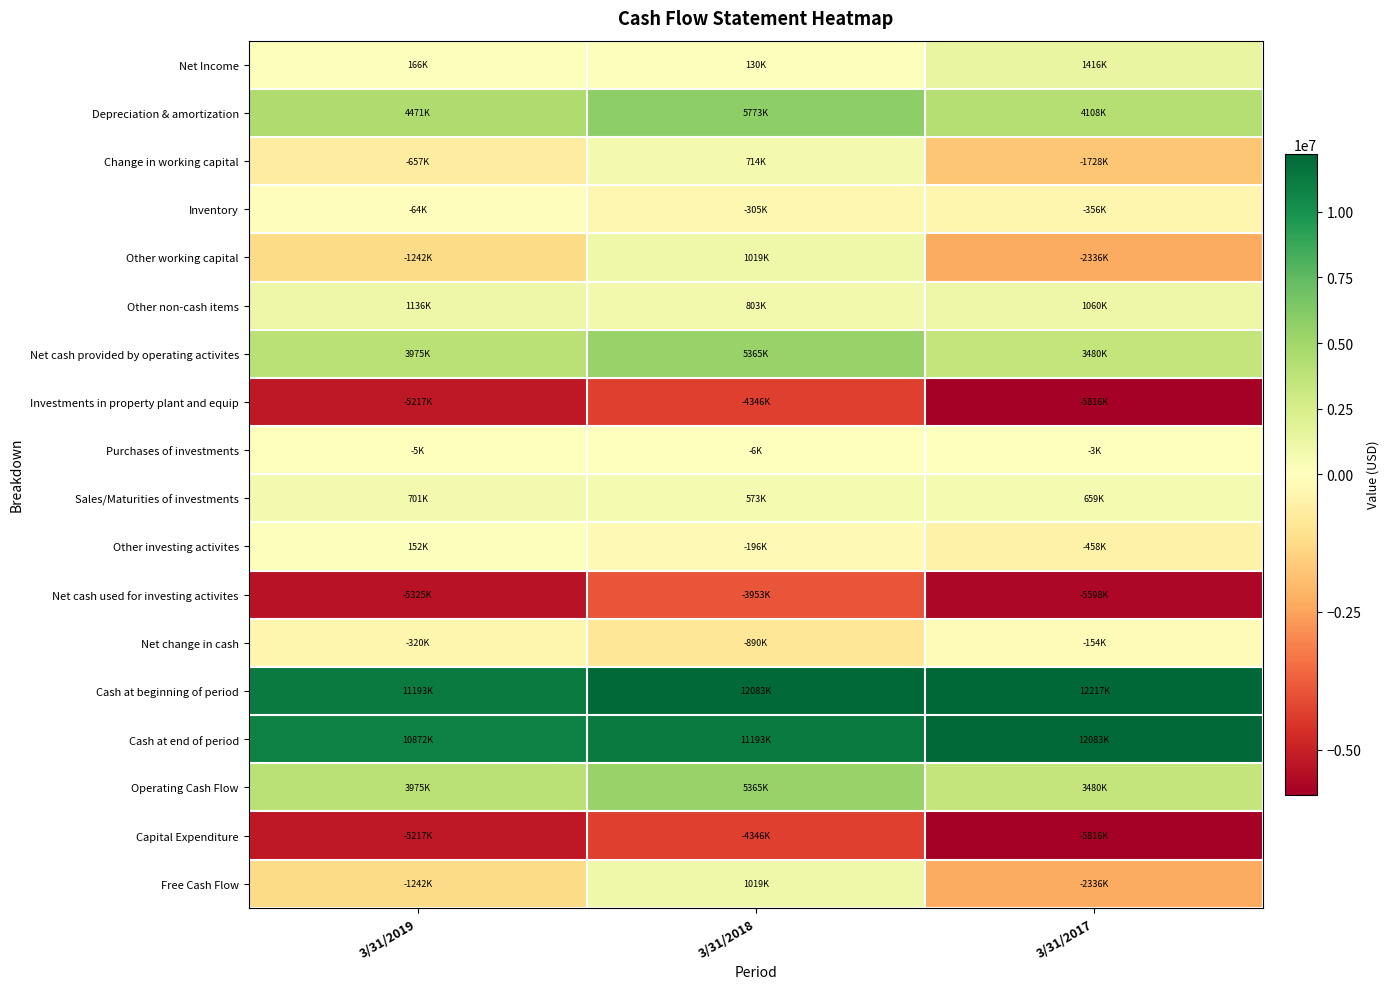

Reading left to right, transcribe all the data shown in this chart.

Net Income: 3/31/2019=166000	3/31/2018=130000	3/31/2017=1416000
Depreciation & amortization: 3/31/2019=4471000	3/31/2018=5773000	3/31/2017=4108000
Change in working capital: 3/31/2019=-657000	3/31/2018=714000	3/31/2017=-1728000
Inventory: 3/31/2019=-64000	3/31/2018=-305000	3/31/2017=-356000
Other working capital: 3/31/2019=-1242000	3/31/2018=1019000	3/31/2017=-2336000
Other non-cash items: 3/31/2019=1136000	3/31/2018=803000	3/31/2017=1060000
Net cash provided by operating activites: 3/31/2019=3975000	3/31/2018=5365000	3/31/2017=3480000
Investments in property plant and equip: 3/31/2019=-5217000	3/31/2018=-4346000	3/31/2017=-5816000
Purchases of investments: 3/31/2019=-5000	3/31/2018=-6000	3/31/2017=-3000
Sales/Maturities of investments: 3/31/2019=701000	3/31/2018=573000	3/31/2017=659000
Other investing activites: 3/31/2019=152000	3/31/2018=-196000	3/31/2017=-458000
Net cash used for investing activites: 3/31/2019=-5325000	3/31/2018=-3953000	3/31/2017=-5598000
Net change in cash: 3/31/2019=-320000	3/31/2018=-890000	3/31/2017=-154000
Cash at beginning of period: 3/31/2019=11193000	3/31/2018=12083000	3/31/2017=12217000
Cash at end of period: 3/31/2019=10872000	3/31/2018=11193000	3/31/2017=12083000
Operating Cash Flow: 3/31/2019=3975000	3/31/2018=5365000	3/31/2017=3480000
Capital Expenditure: 3/31/2019=-5217000	3/31/2018=-4346000	3/31/2017=-5816000
Free Cash Flow: 3/31/2019=-1242000	3/31/2018=1019000	3/31/2017=-2336000